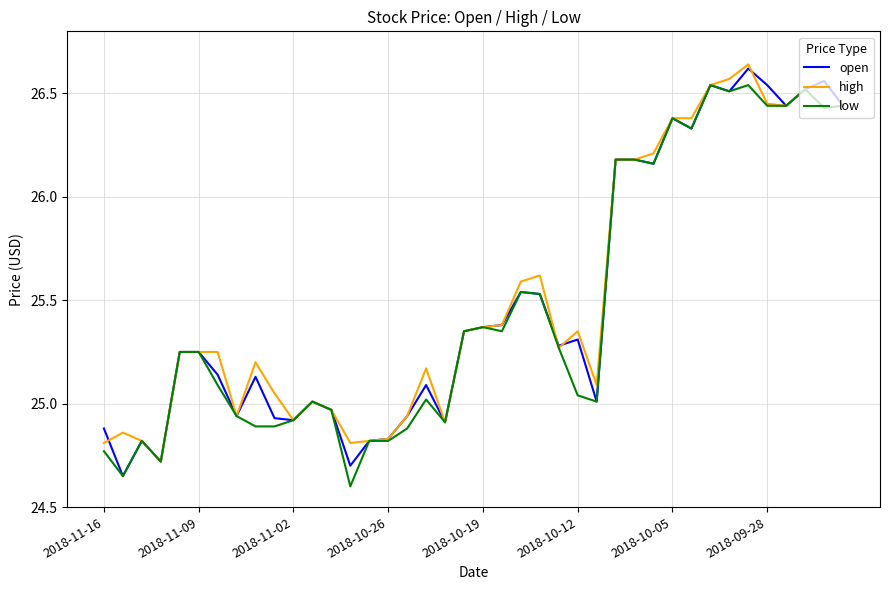

What is the difference between the maximum and minimum values in the open series?

2.0